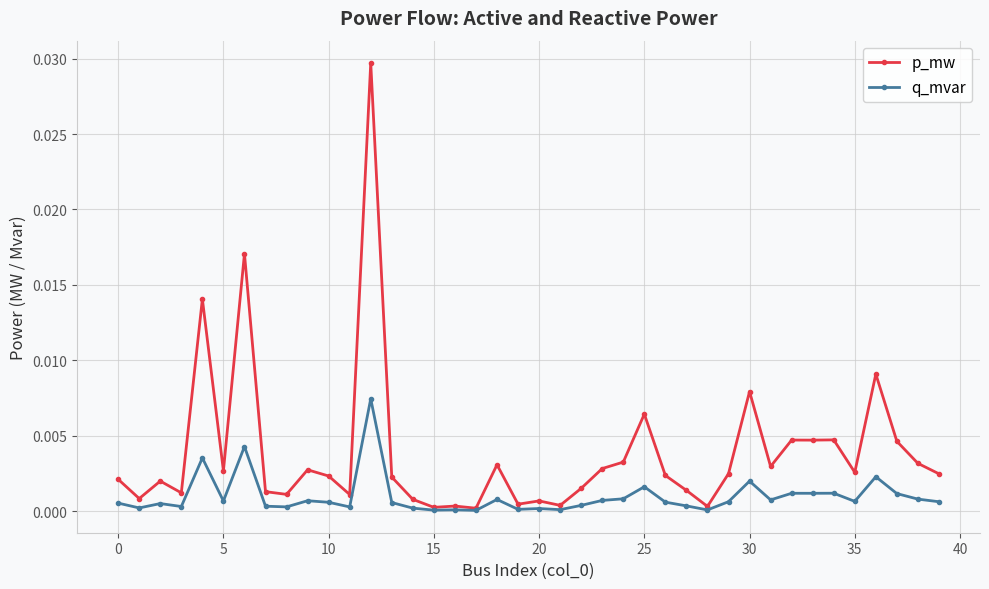

True or false: q_mvar has more than 2 interior local peaks.

True